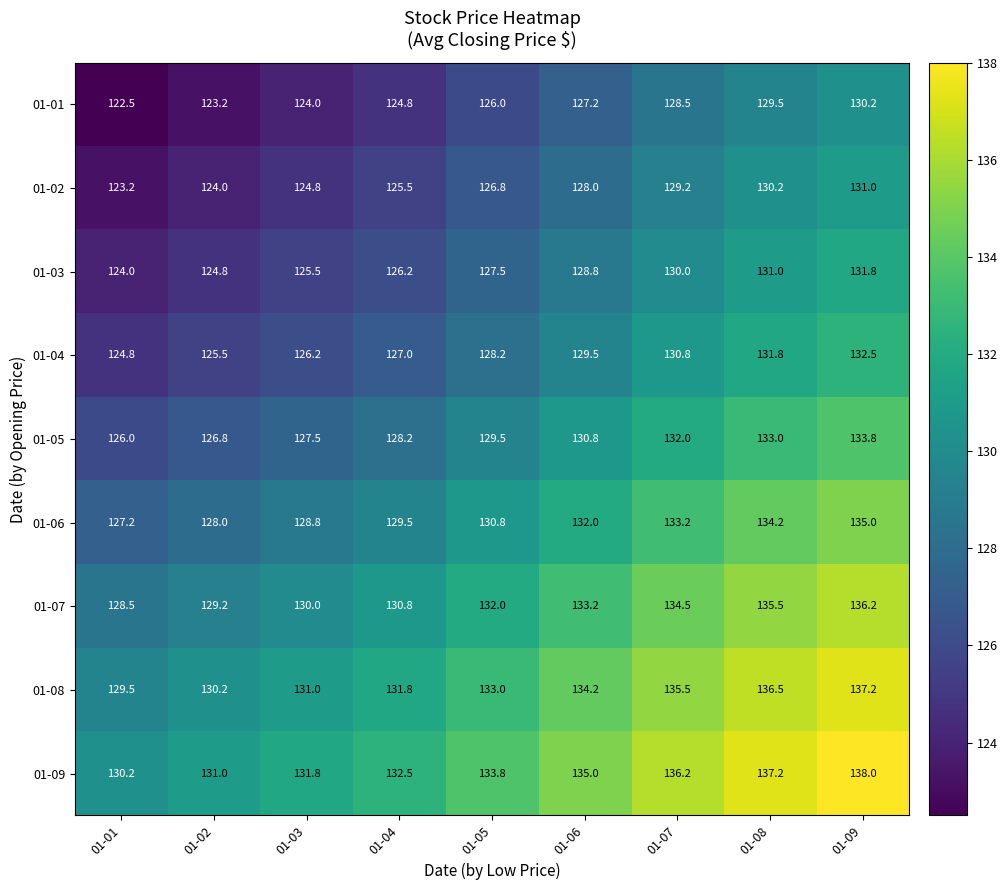

At which label is 01-04 closest to 128?

01-05